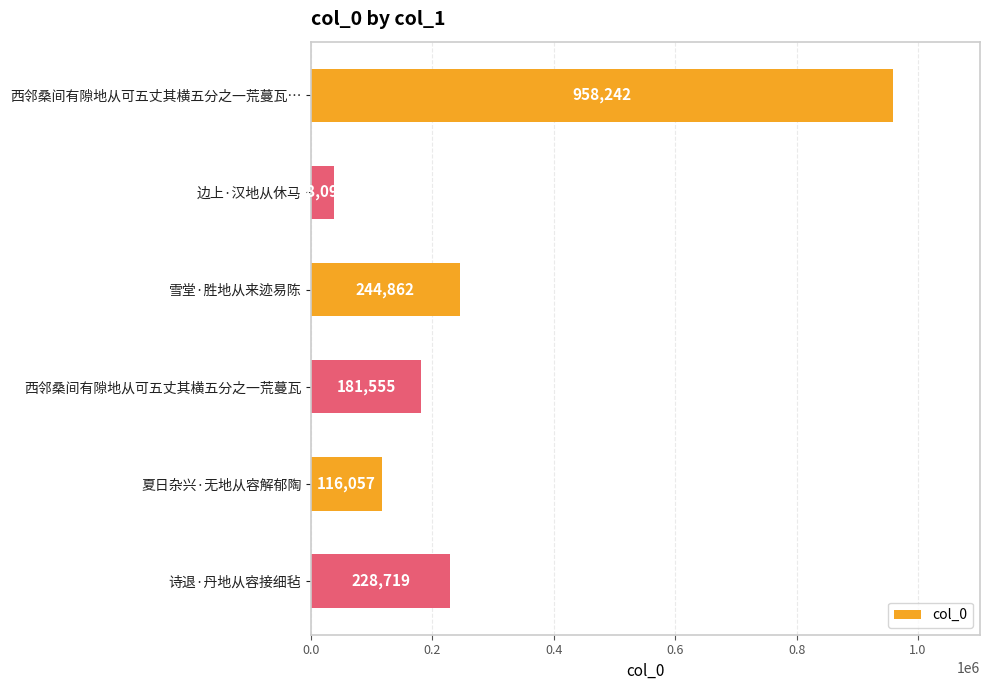

What position from the bottom is 西邻桑间有隙地从可五丈其横五分之一荒蔓瓦…?

6